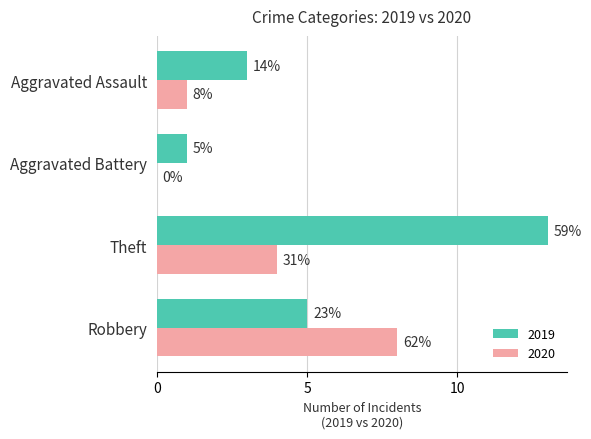

What are all the series names shown in the legend?

2019, 2020